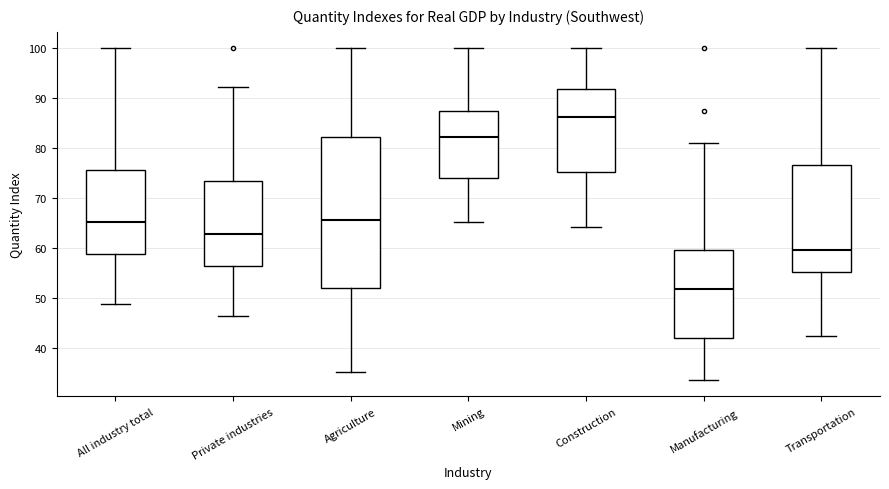

Reading left to right, read every box against the y-axis: the position of its median line, the range the box covers, and the ends of its whiskers. The values are not printed on the chart, so give them approximately, as read against the axis.

All industry total: median 65, box 59 to 76, whiskers 49 to 100
Private industries: median 63, box 56 to 73, whiskers 46 to 92
Agriculture: median 66, box 52 to 82, whiskers 35 to 100
Mining: median 82, box 74 to 87, whiskers 65 to 100
Construction: median 86, box 75 to 92, whiskers 64 to 100
Manufacturing: median 52, box 42 to 60, whiskers 34 to 81
Transportation: median 60, box 55 to 77, whiskers 42 to 100